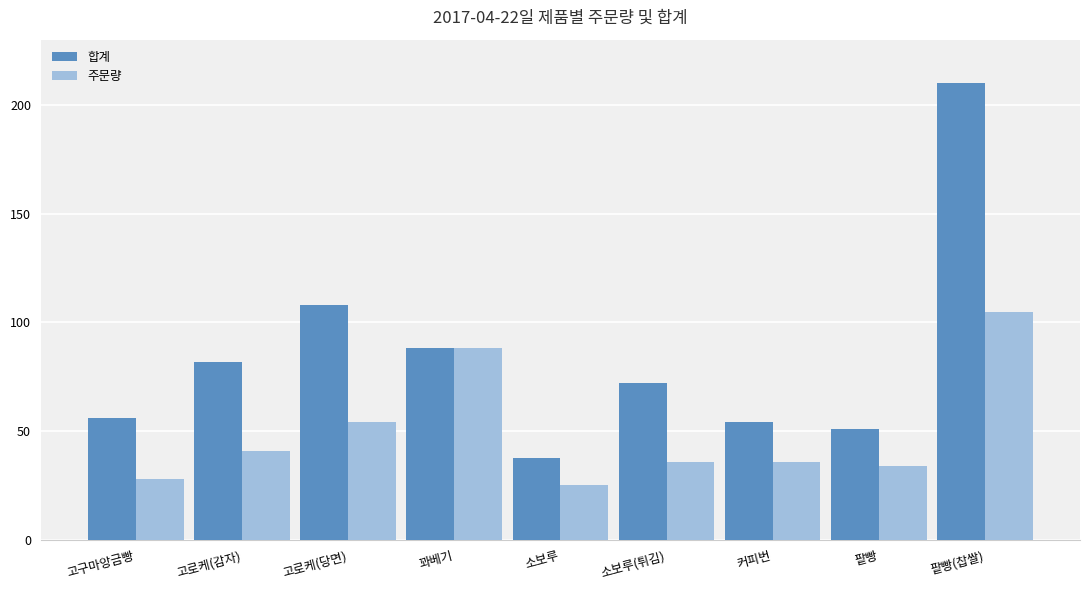

What is the value of the 합계 bar at the 4th from the left?

88.0